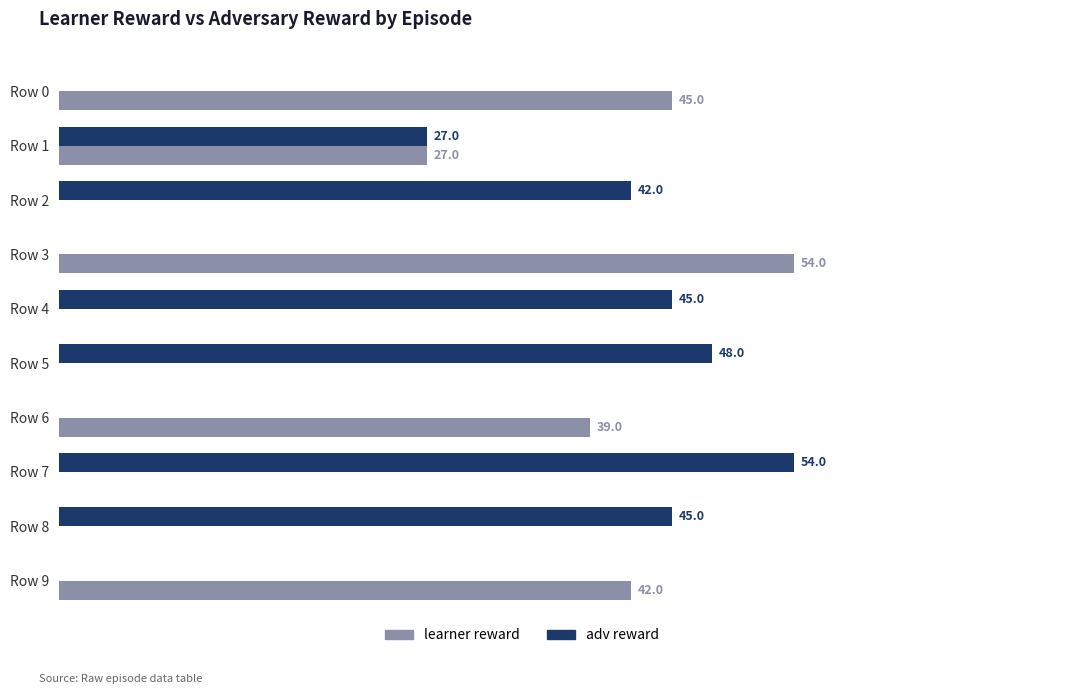

Between Row 4 and Row 7, which series saw the biggest shift?

adv reward